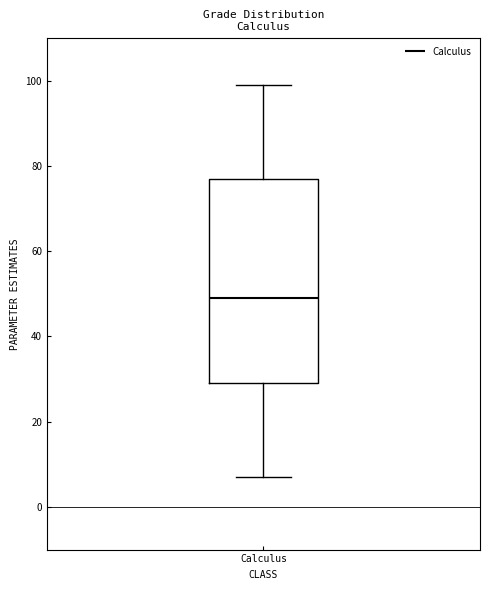

Transcribe this box plot: give where the median line is, the range the box spans, and where the two whiskers end, as read against the y-axis. The values are not printed on the chart, so give them approximately, as read against the axis.

median 50, box 30 to 78, whiskers 8 to 100